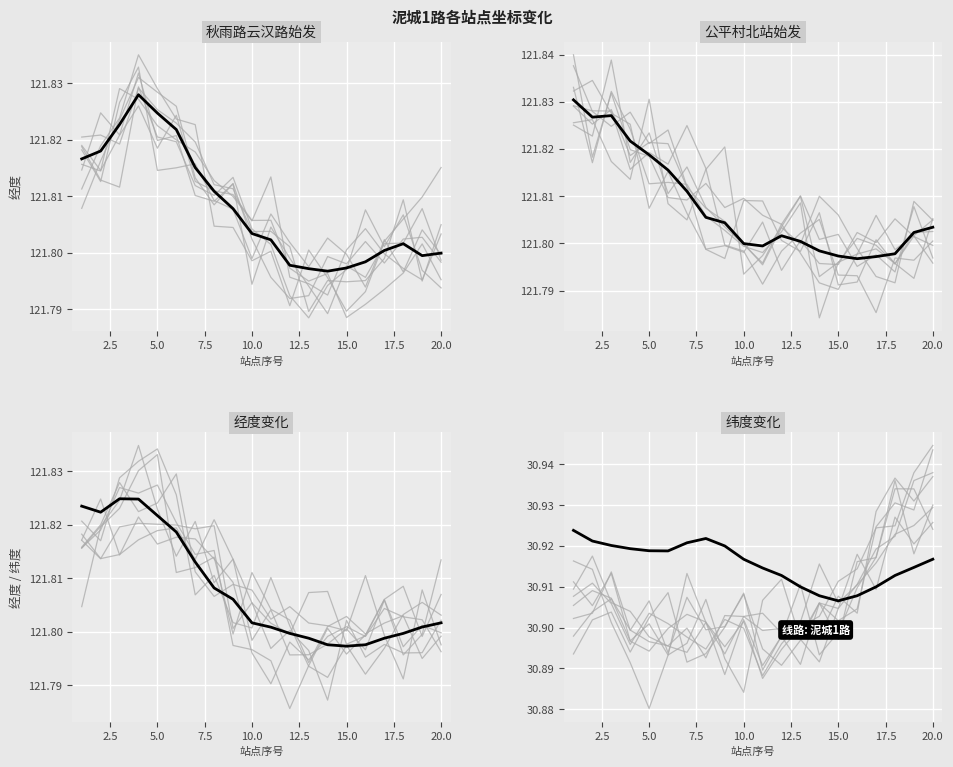

Which category has the lowest value across all series?

15.0